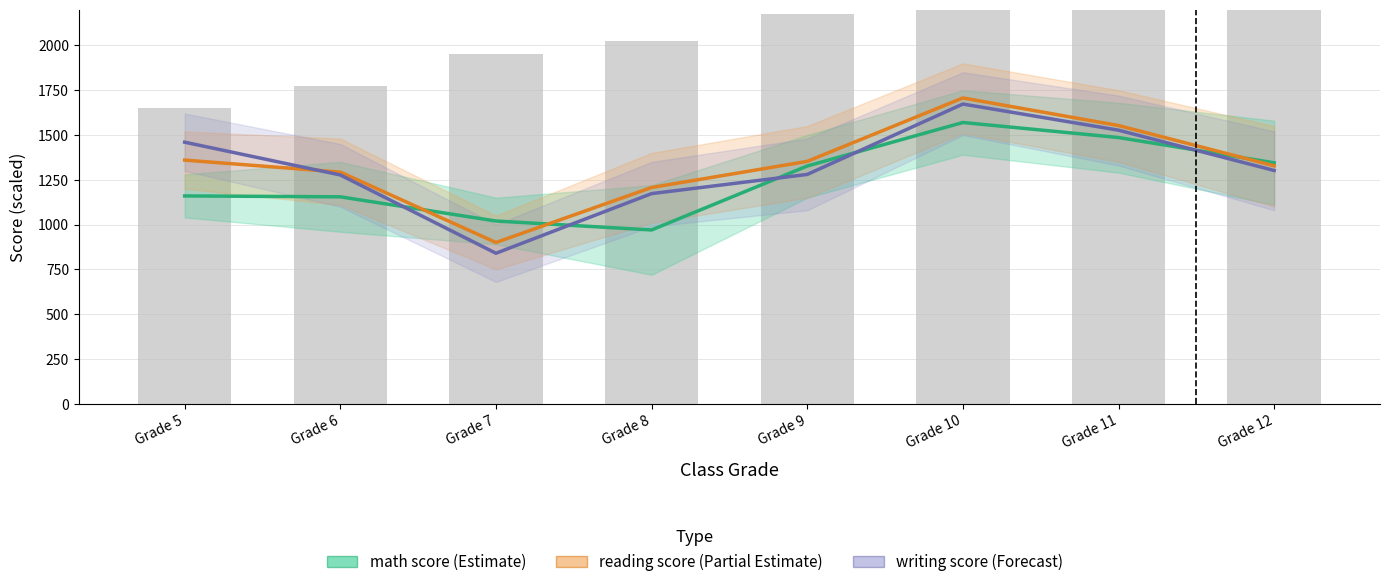

Is it true that writing score (Forecast) equals 517.5 at Grade 8?

False